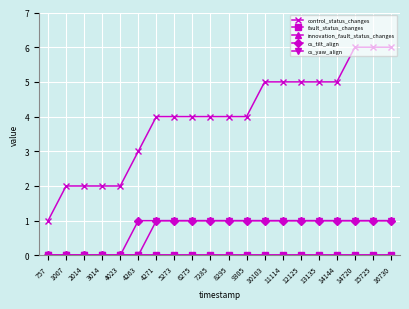

True or false: innovation_fault_status_changes and cs_tilt_align cross at least once.

False